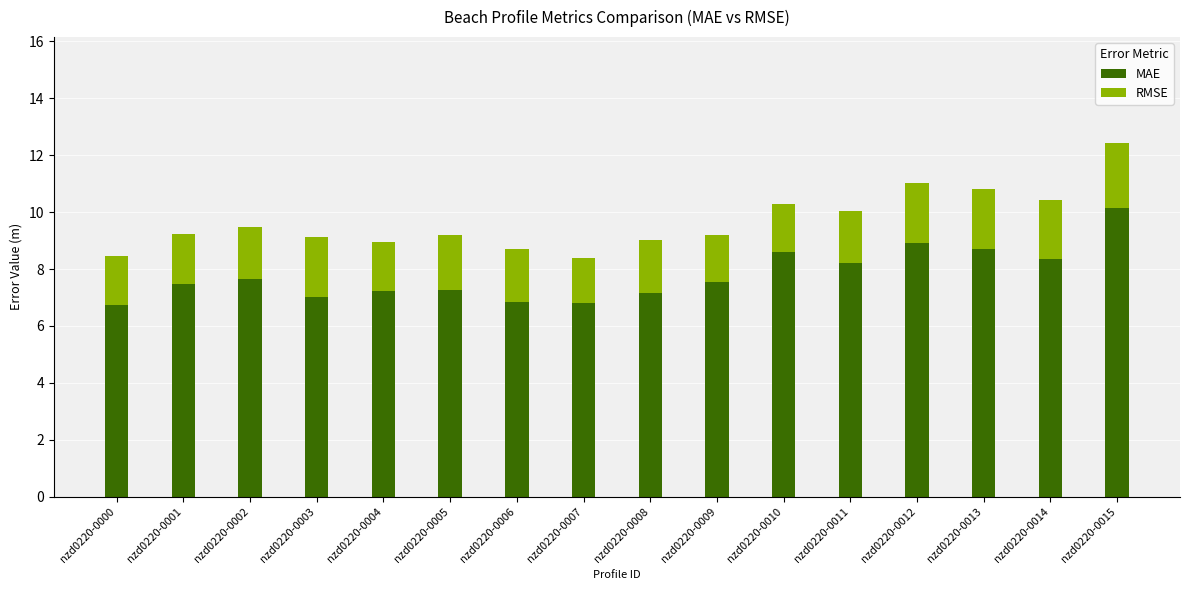

What is the value of the MAE bar at the 3rd from the left?

7.6